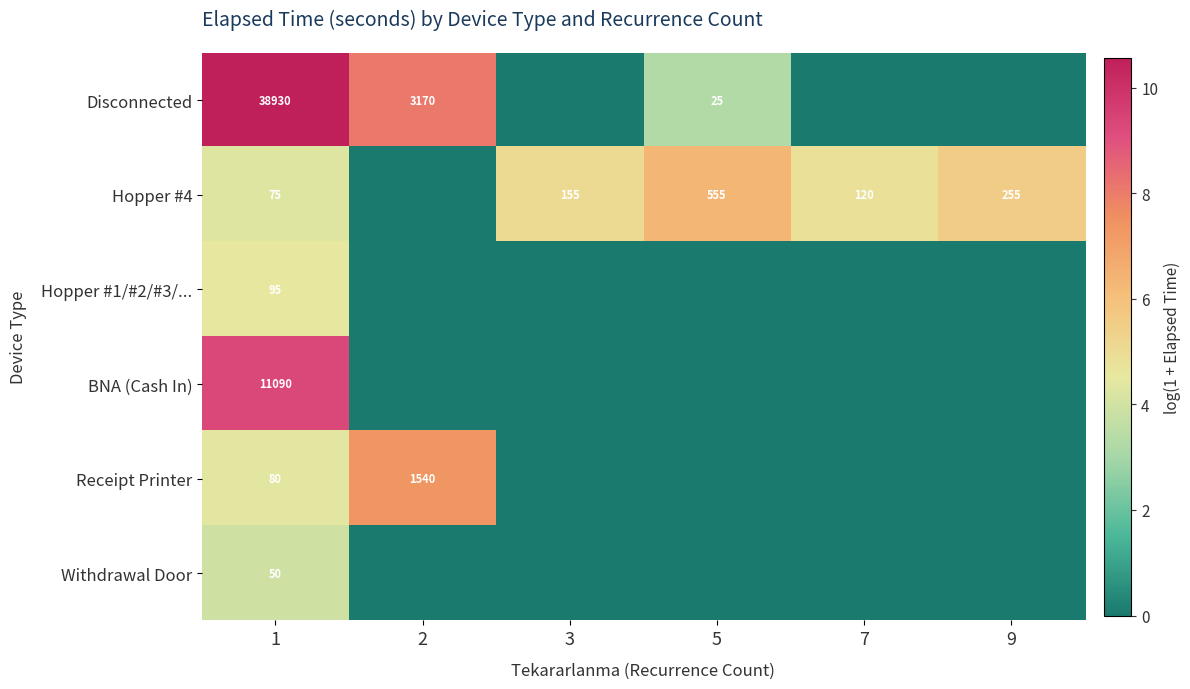

Is it true that Disconnected equals 33 at 5?

False